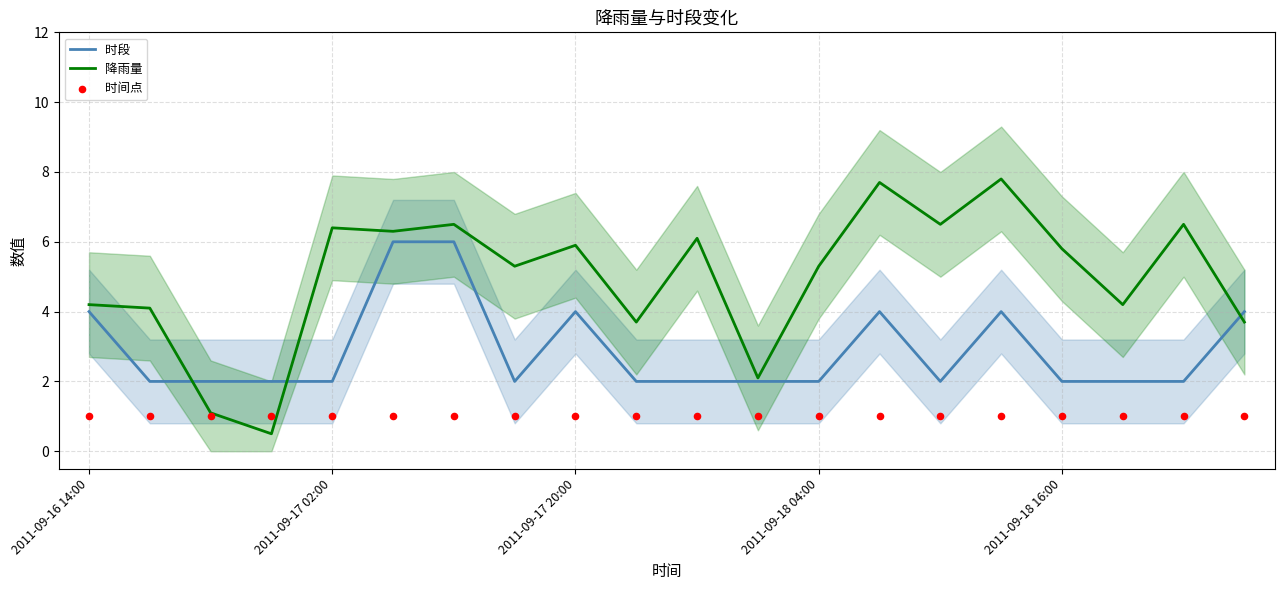

Which series reaches the maximum Y coordinate?

降雨量